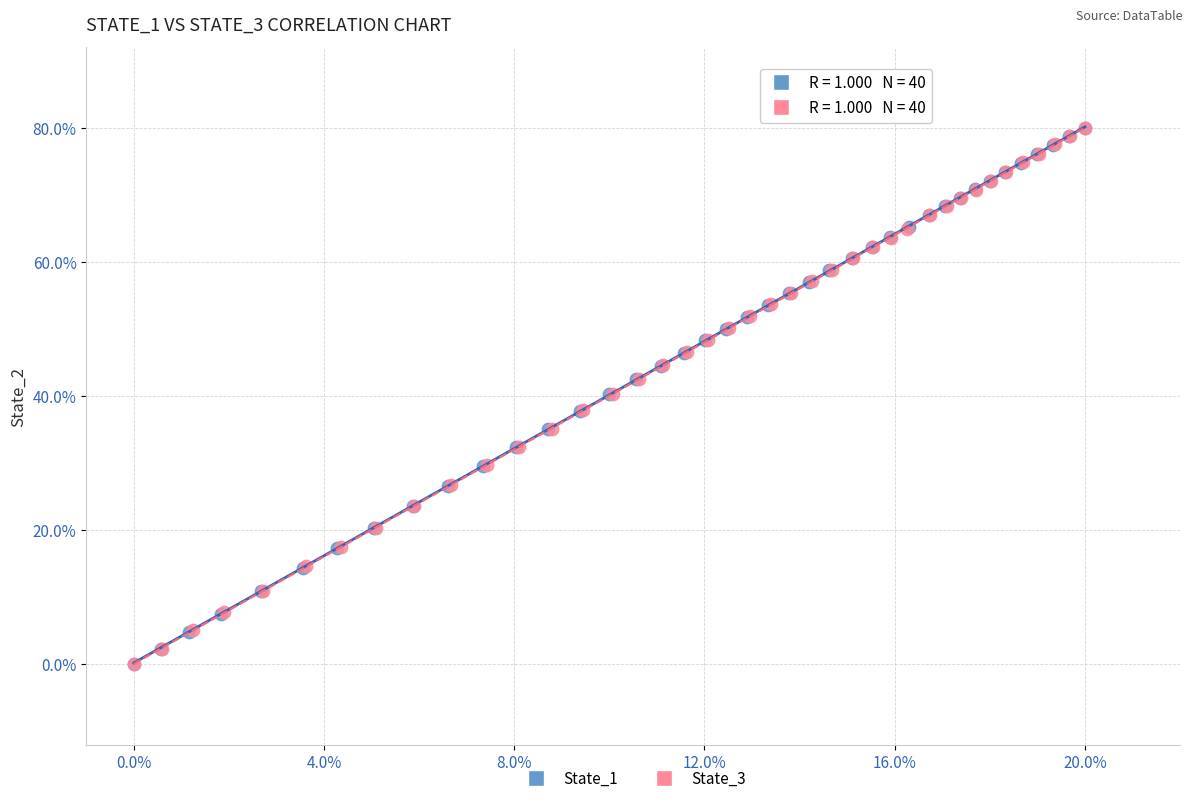

What are all the series names shown in the legend?

State_1, State_3